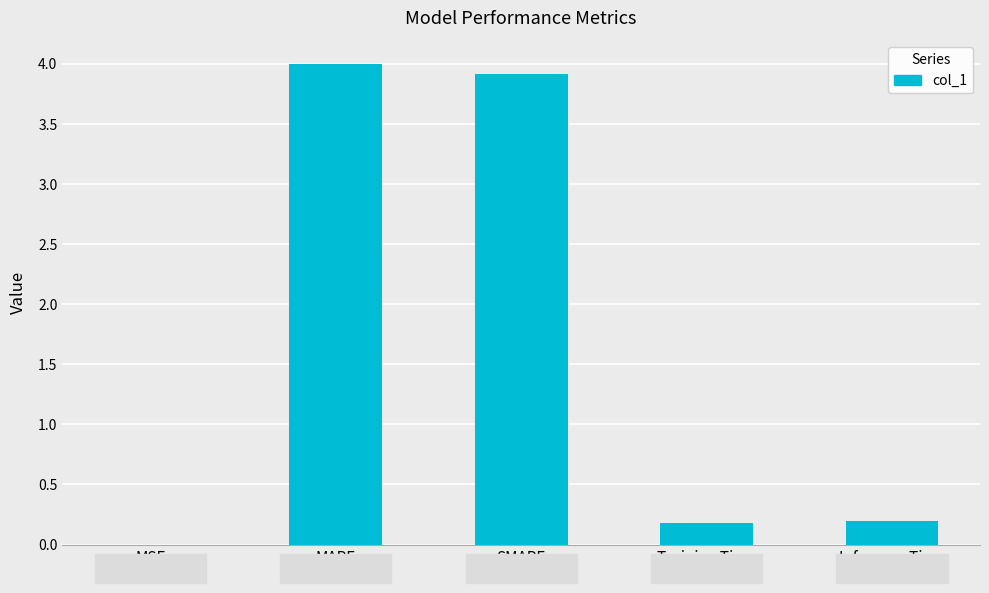

Read the value at MAPE.

4.0